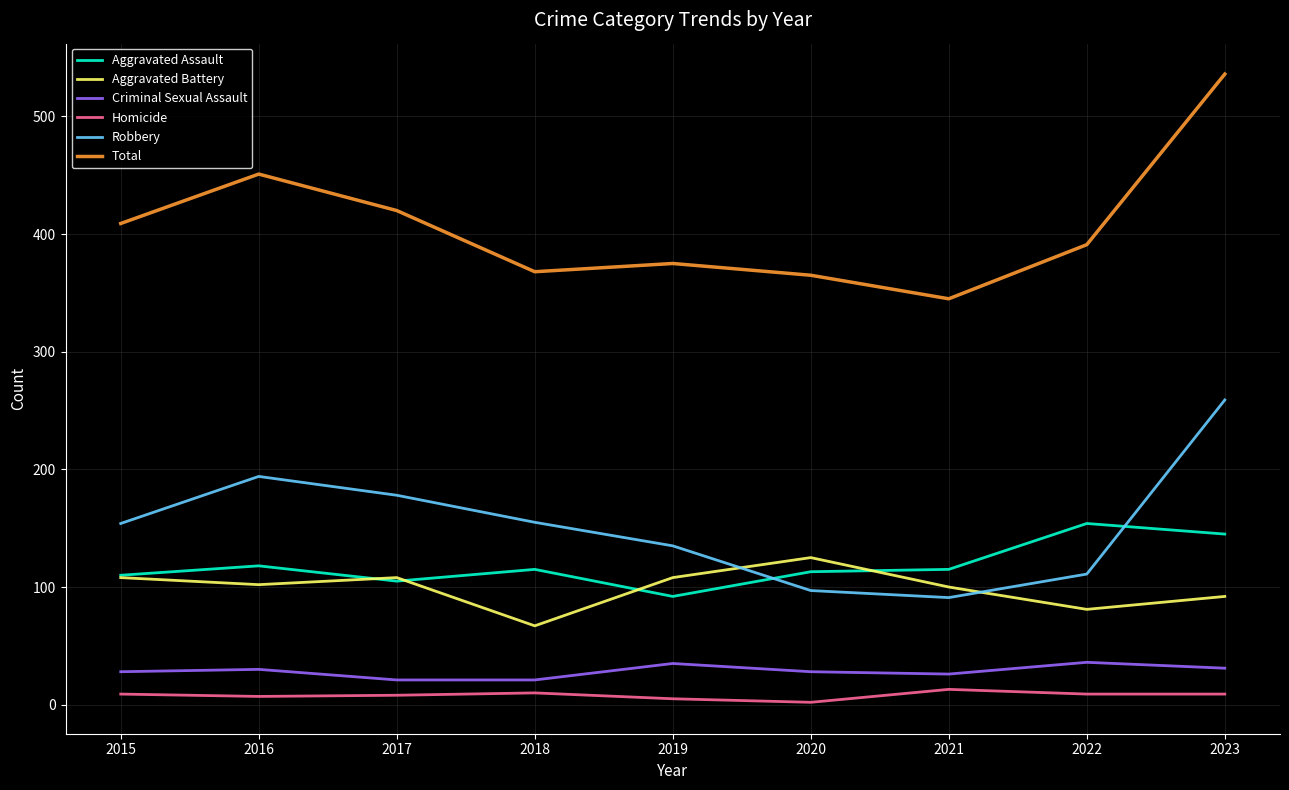

What is the sum of the Total values at 2016 and 2018?

819